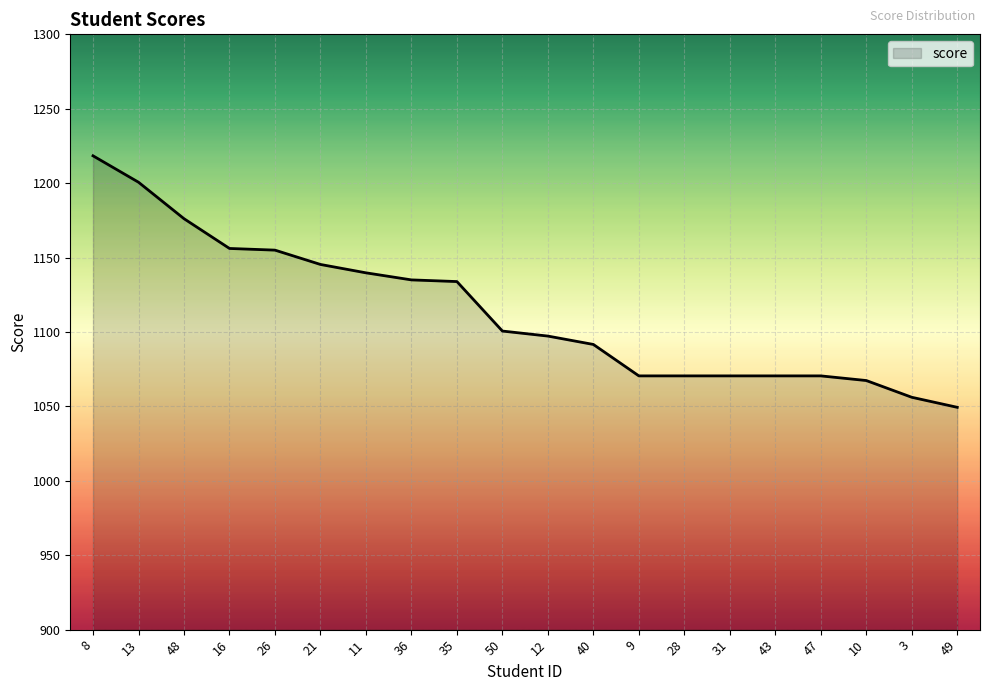

Which label corresponds to the smallest value in the chart?

49